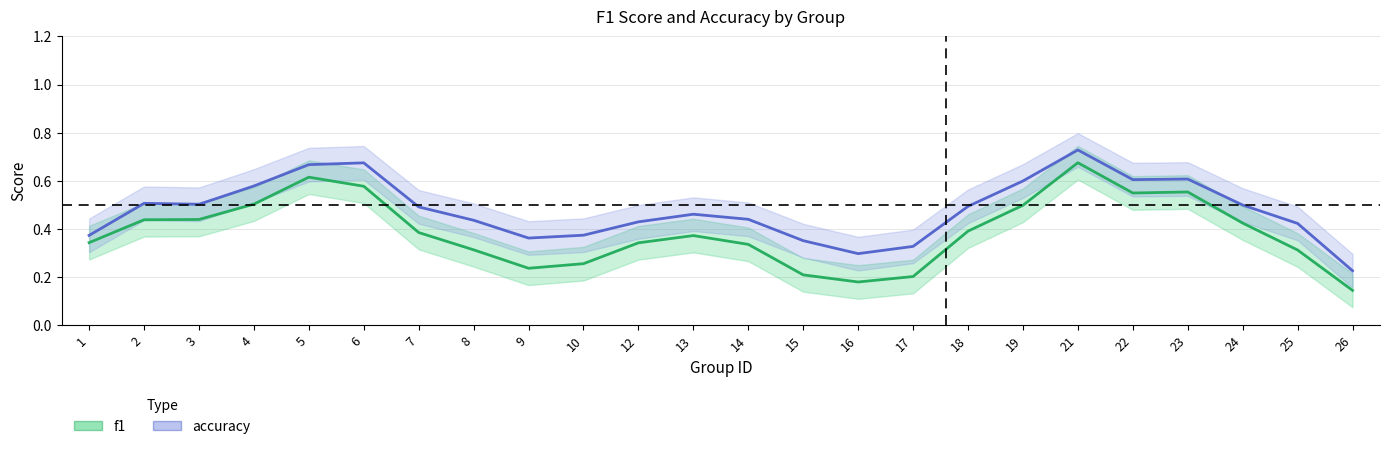

What are all the series names shown in the legend?

f1, accuracy